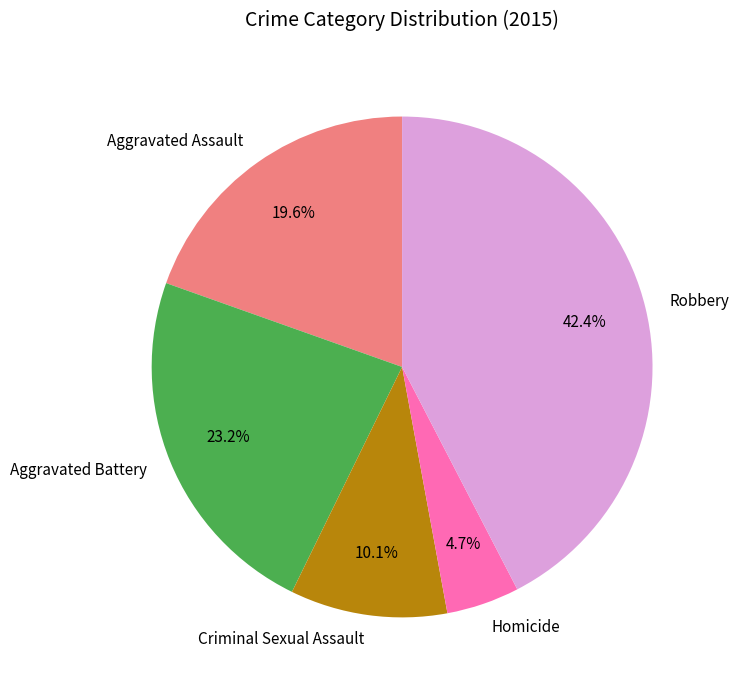

The Robbery slice represents 42% of the pie. True or false?

True